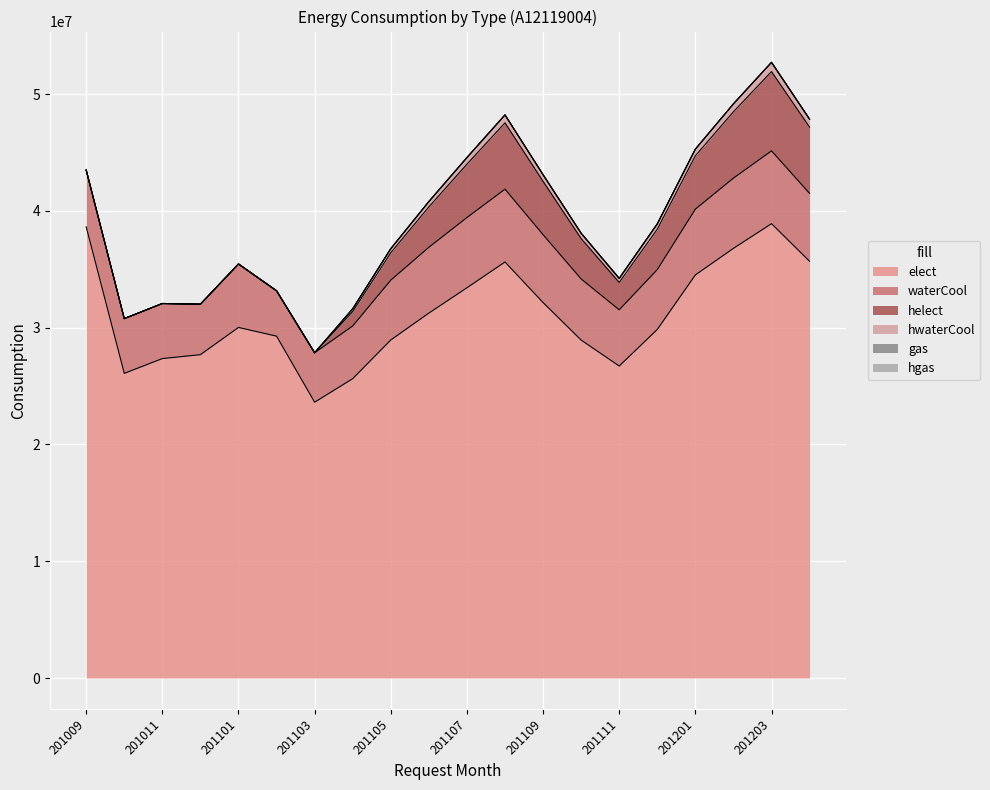

True or false: hgas has a value of 0 at 201203.

True